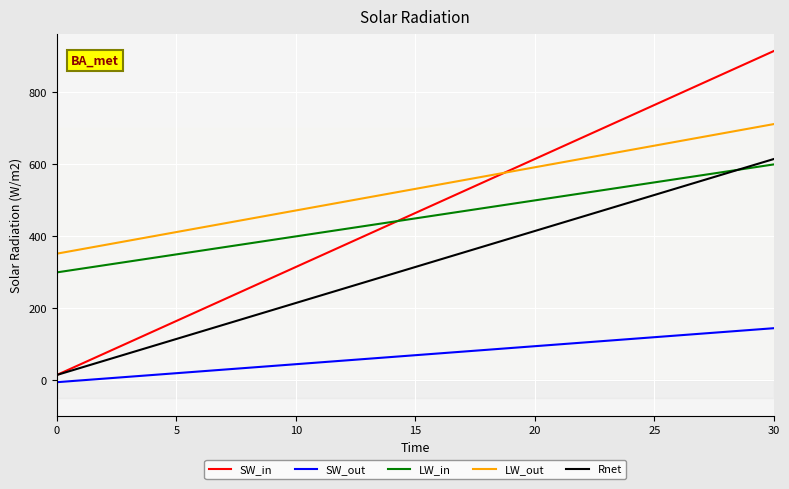

True or false: LW_out and SW_out intersect in this chart.

False